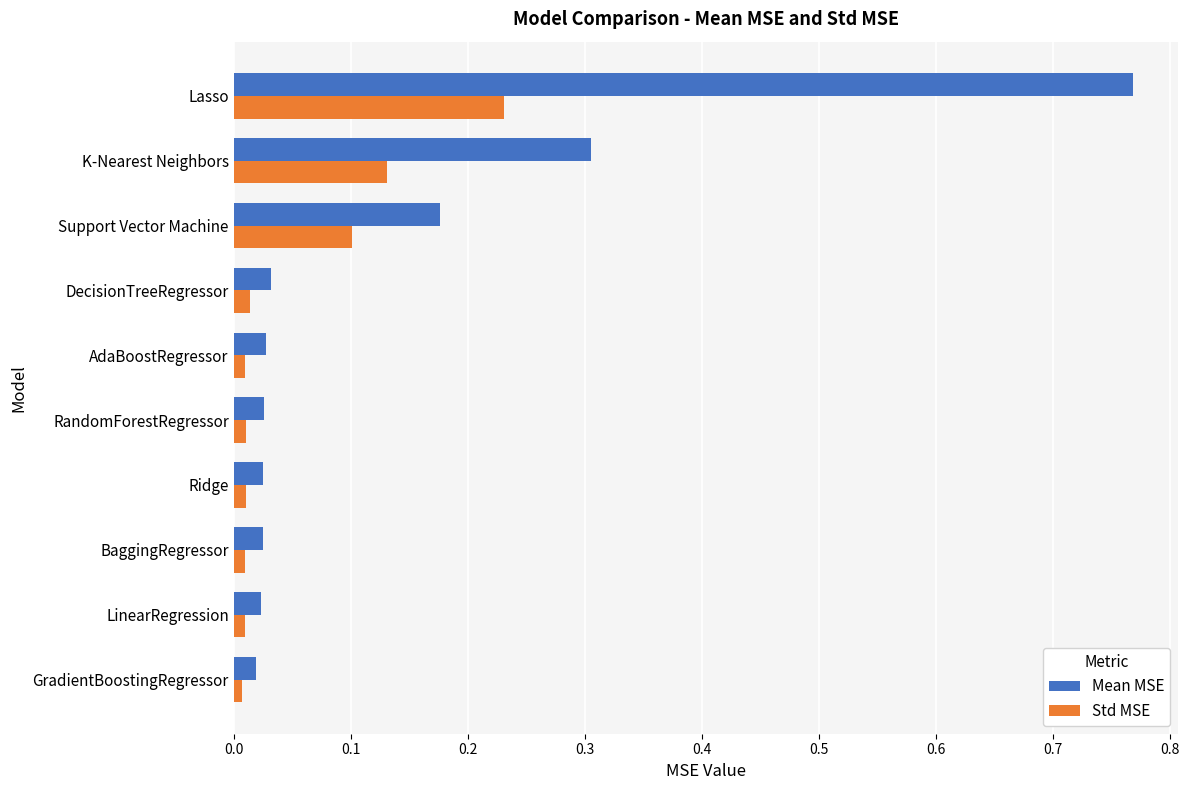

Which series has the largest total across all categories?

Mean MSE